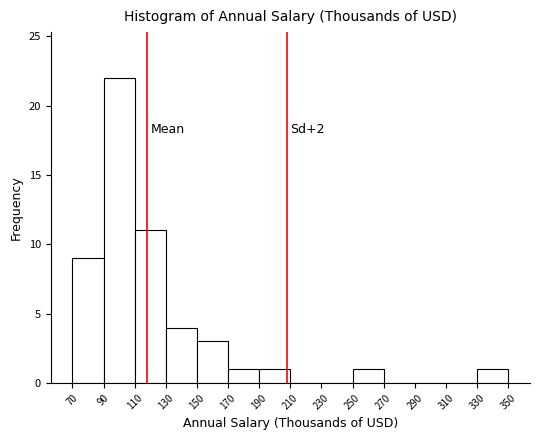

Over which range of the x-axis is the bar tallest?

90 to 110